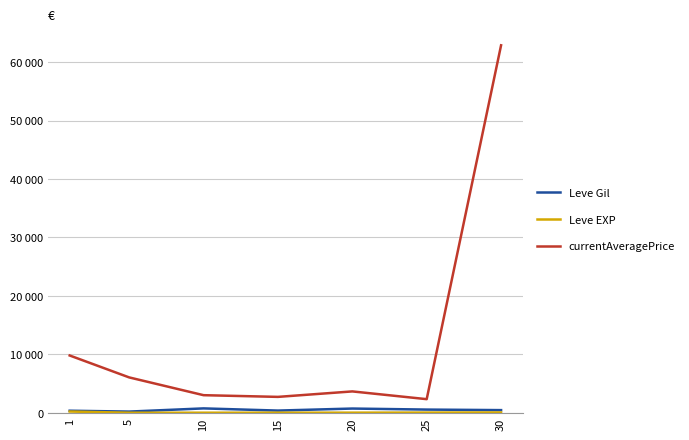

The value of Leve Gil at 10 is 746.7. True or false?

True